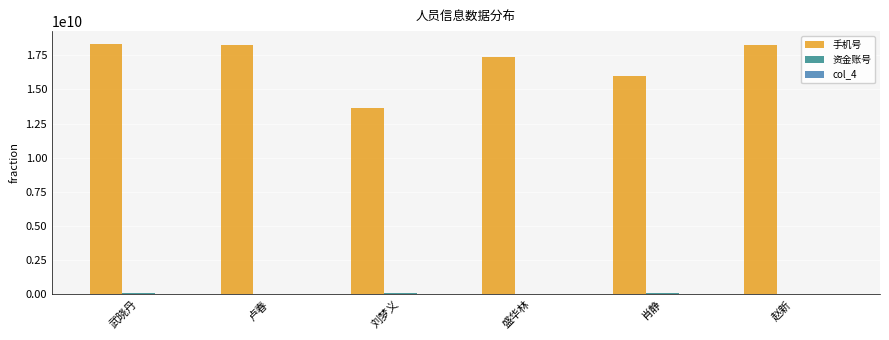

What is the total value across all series at 卢春?

18256912041